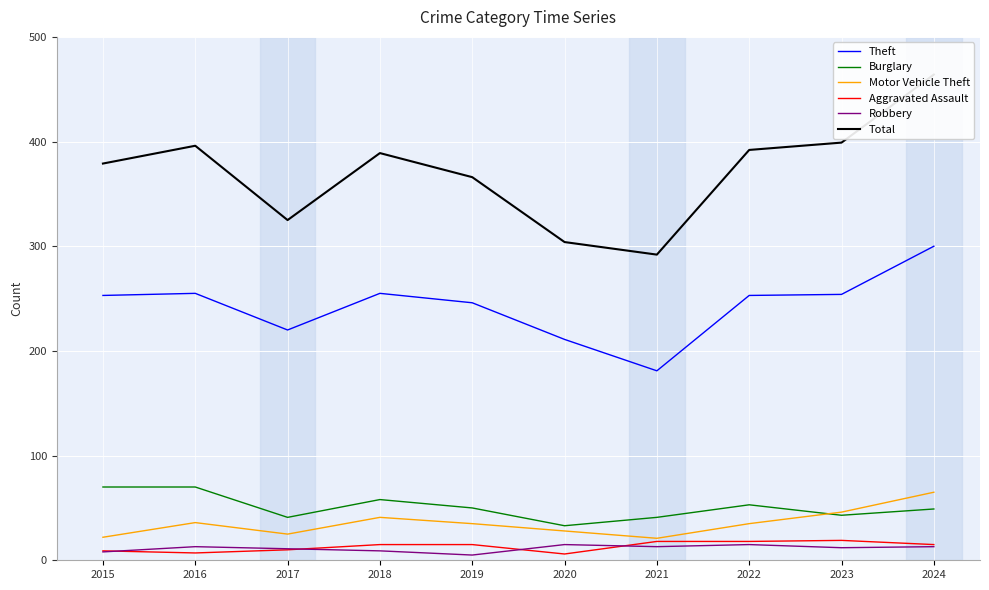

Reading left to right, what are all the values shown in this chart?

Theft: 2015=253	2016=255	2017=220	2018=255	2019=246	2020=211	2021=181	2022=253	2023=254	2024=300
Burglary: 2015=70	2016=70	2017=41	2018=58	2019=50	2020=33	2021=41	2022=53	2023=43	2024=49
Motor Vehicle Theft: 2015=22	2016=36	2017=25	2018=41	2019=35	2020=28	2021=21	2022=35	2023=46	2024=65
Aggravated Assault: 2015=9	2016=7	2017=10	2018=15	2019=15	2020=6	2021=18	2022=18	2023=19	2024=15
Robbery: 2015=8	2016=13	2017=11	2018=9	2019=5	2020=15	2021=13	2022=15	2023=12	2024=13
Total: 2015=379	2016=396	2017=325	2018=389	2019=366	2020=304	2021=292	2022=392	2023=399	2024=464